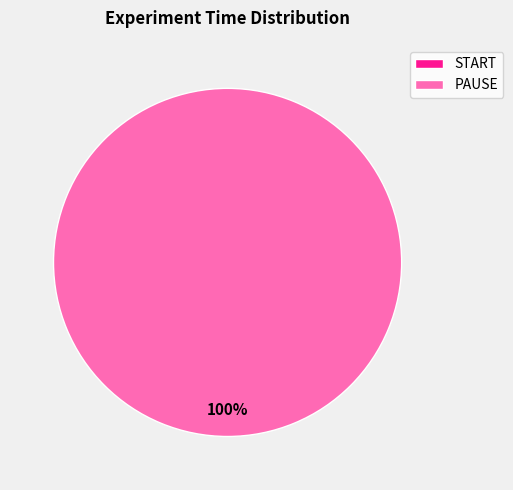

What is the total percentage of PAUSE and START?

100.0%